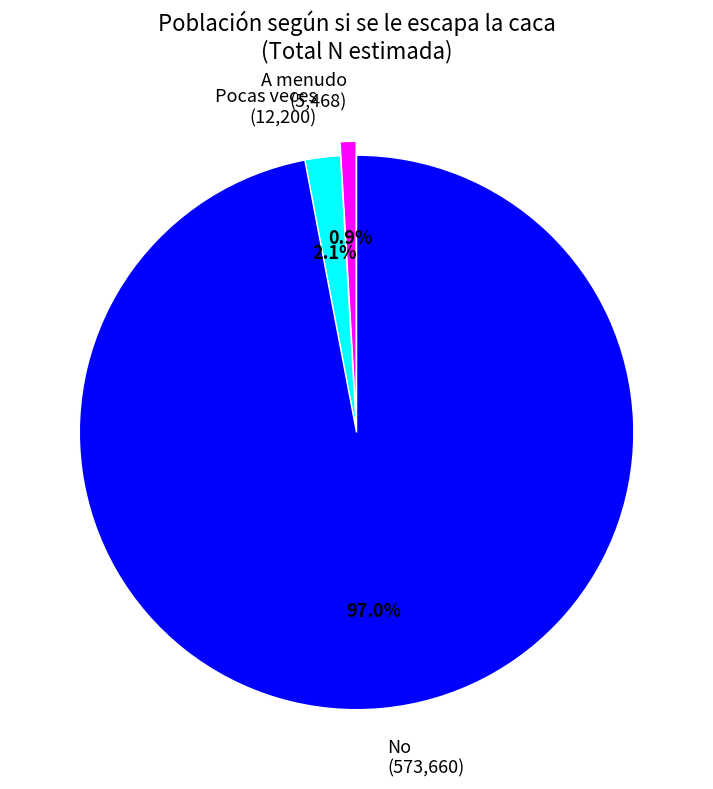

The A menudo slice represents 1% of the pie. True or false?

True